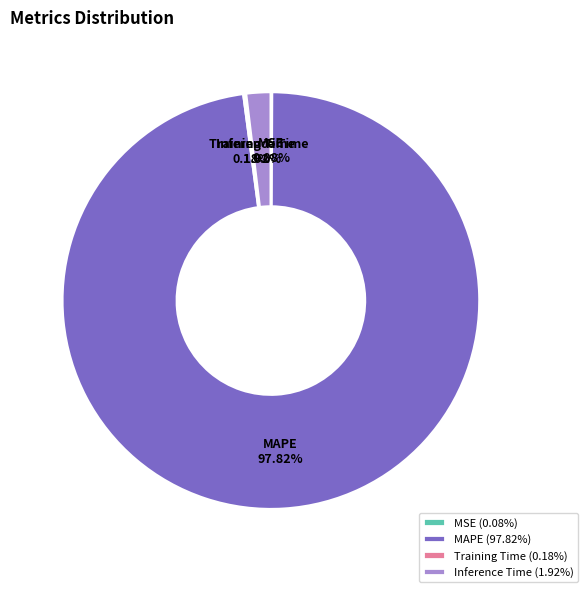

Does MAPE represent more than half of the total?

Yes